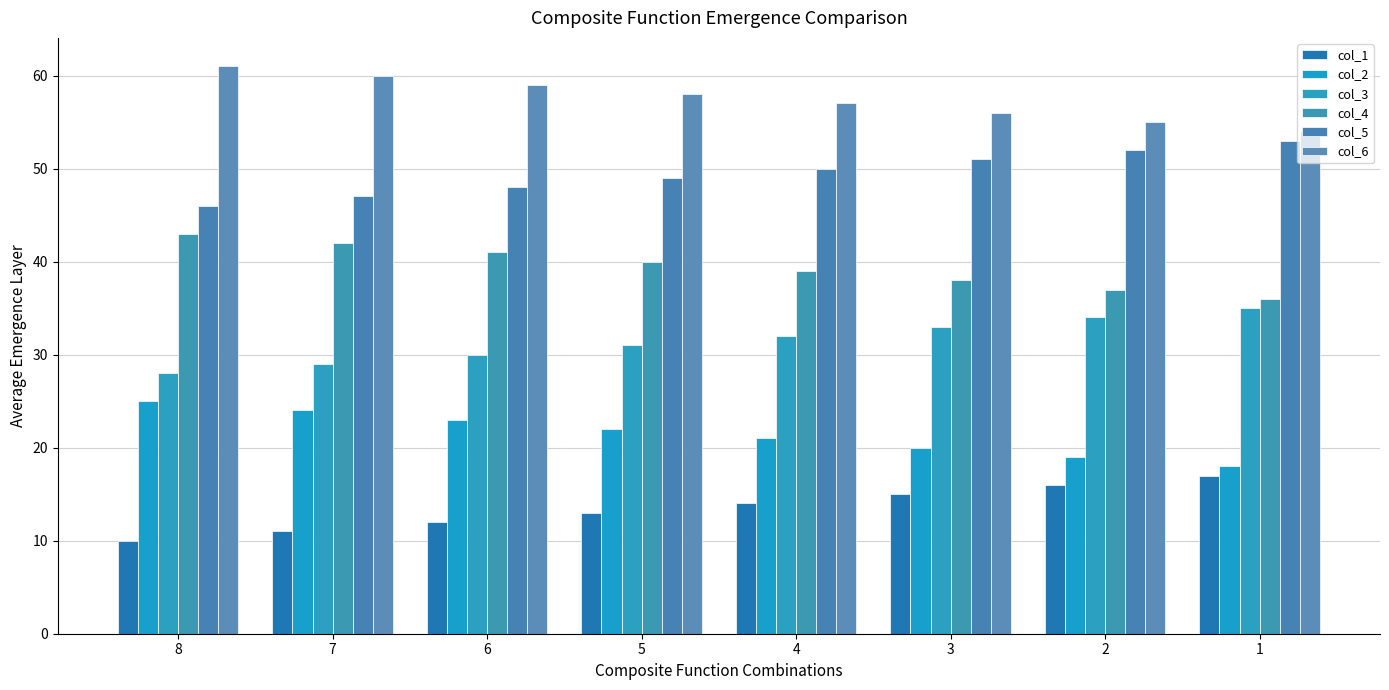

List the series in order of their overall mean, highest first.

col_6, col_5, col_4, col_3, col_2, col_1